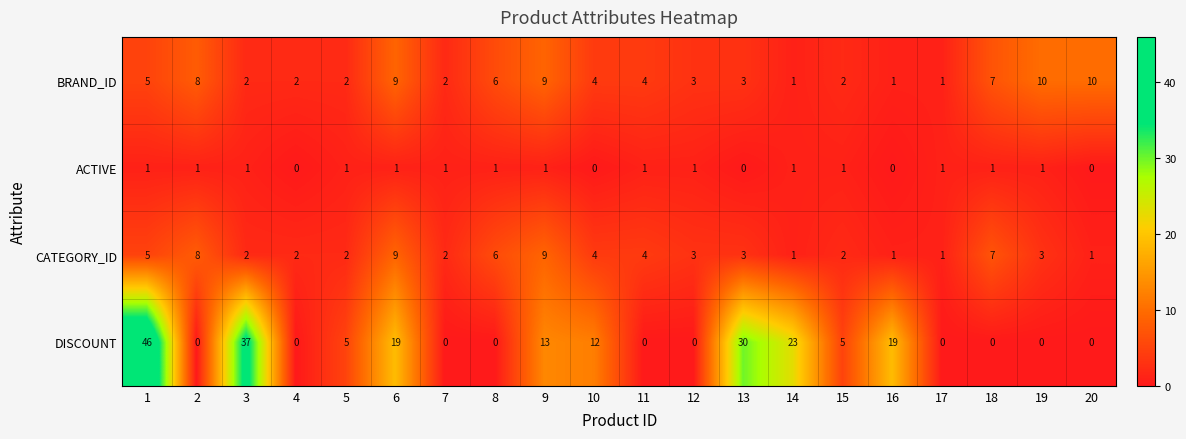

What is the difference between the maximum and second lowest values in the DISCOUNT series?

46